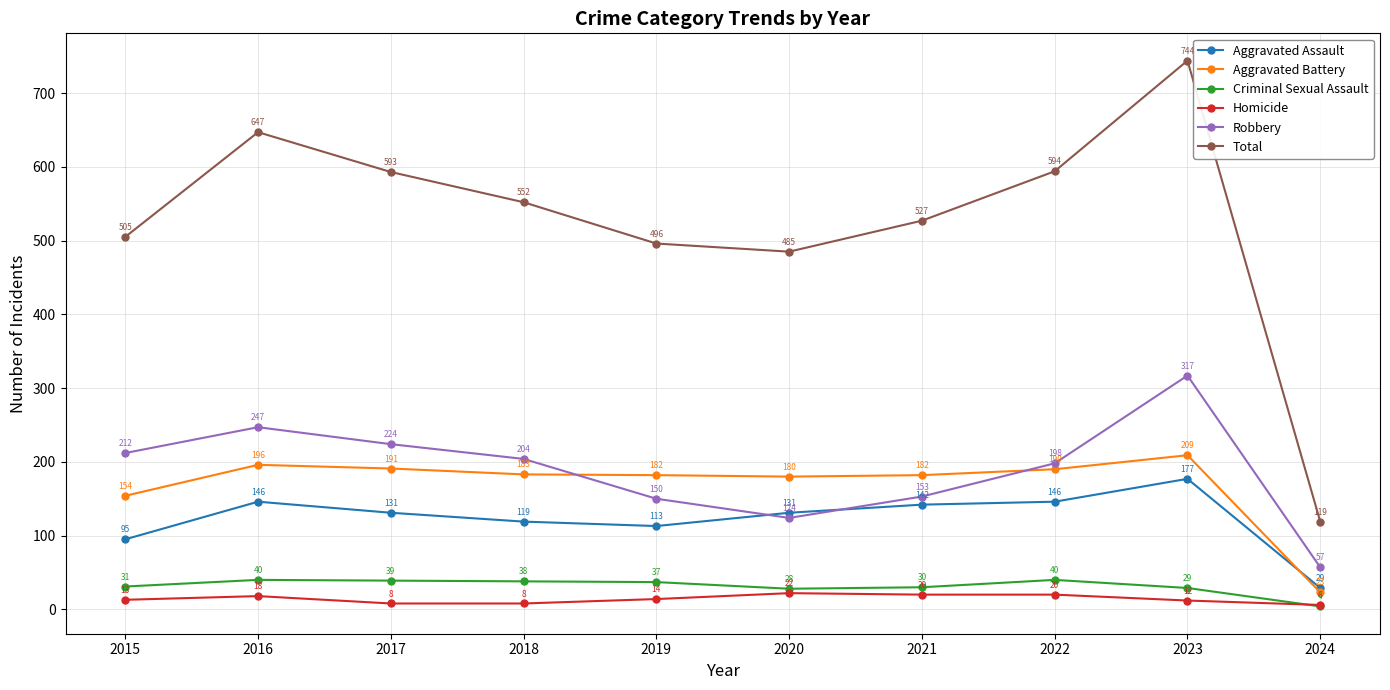

How many interior local peaks does the Robbery series have?

2